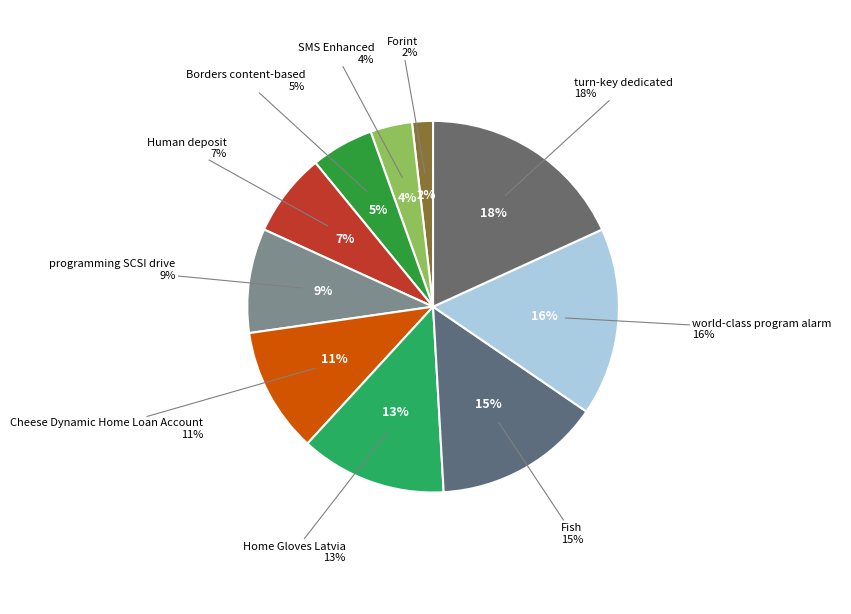

Which slice is the largest?

turn-key dedicated